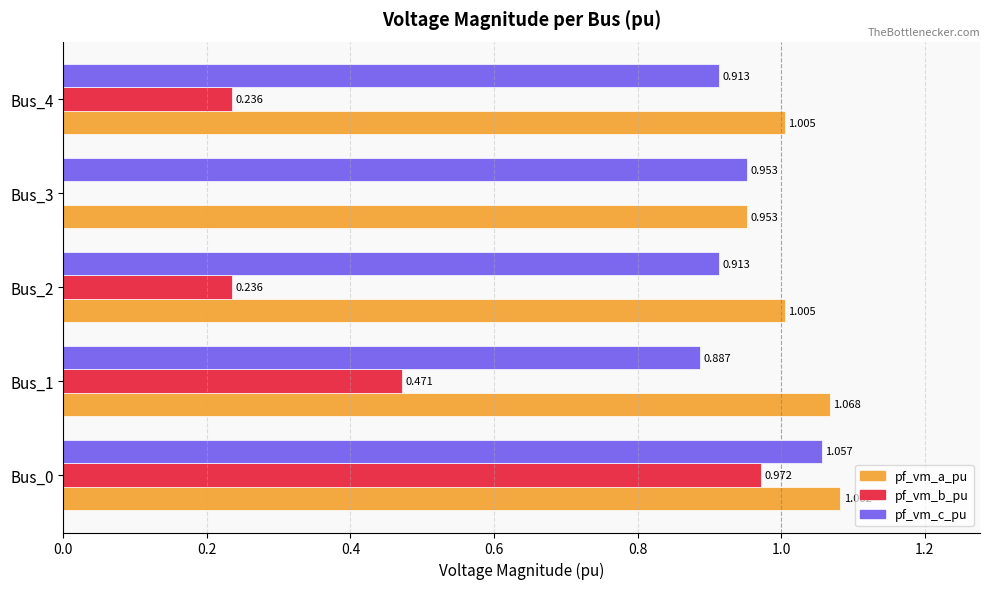

Which series changed the most between Bus_0 and Bus_1?

pf_vm_b_pu